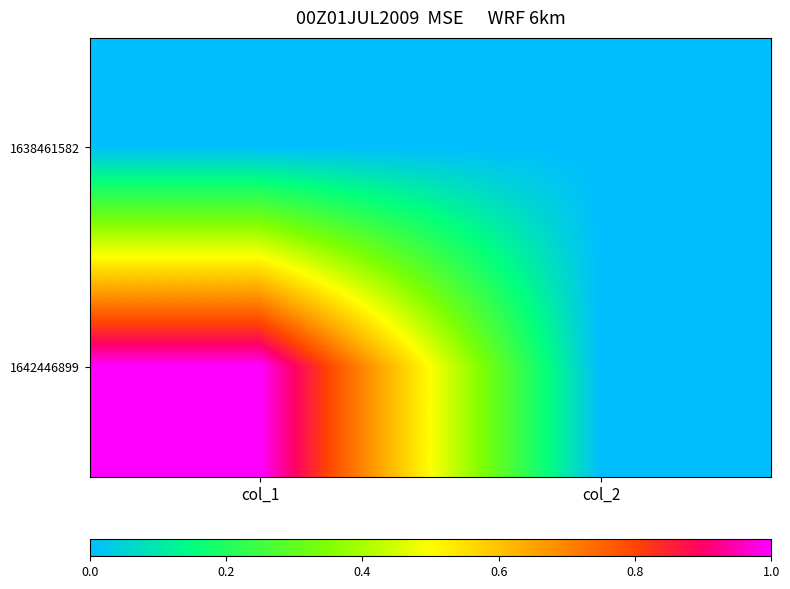

At which category is the sum across all series the highest?

col_1